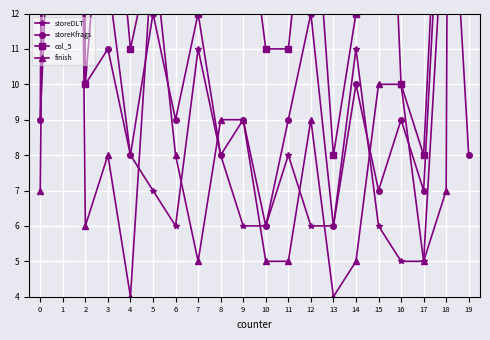

Which series changed the most between 13 and 14?

storeDLT